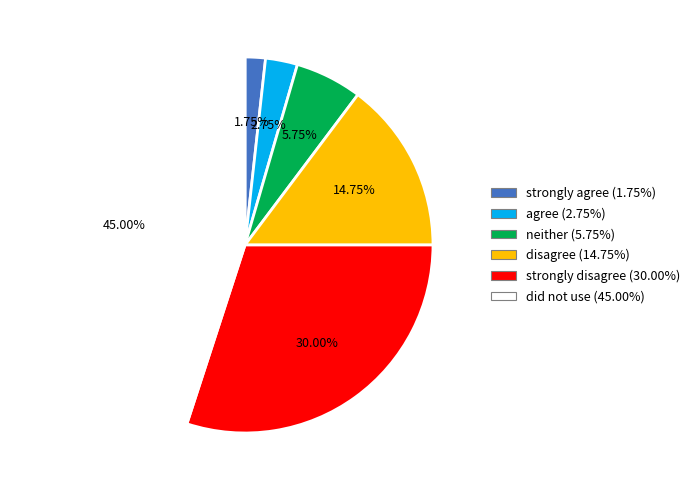

Is there a majority slice in this chart?

No